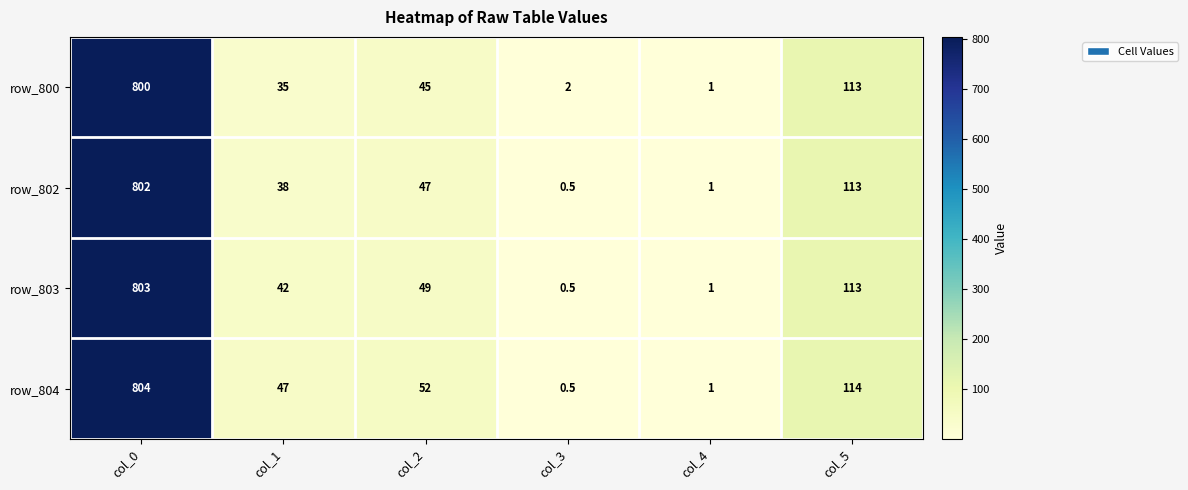

Reading left to right, extract all data points from this chart.

row_800: 800.0	35.0	45.0	2.0	1.0	113.0
row_802: 802.0	38.0	47.0	0.5	1.0	113.0
row_803: 803.0	42.0	49.0	0.5	1.0	113.0
row_804: 804.0	47.0	52.0	0.5	1.0	114.0